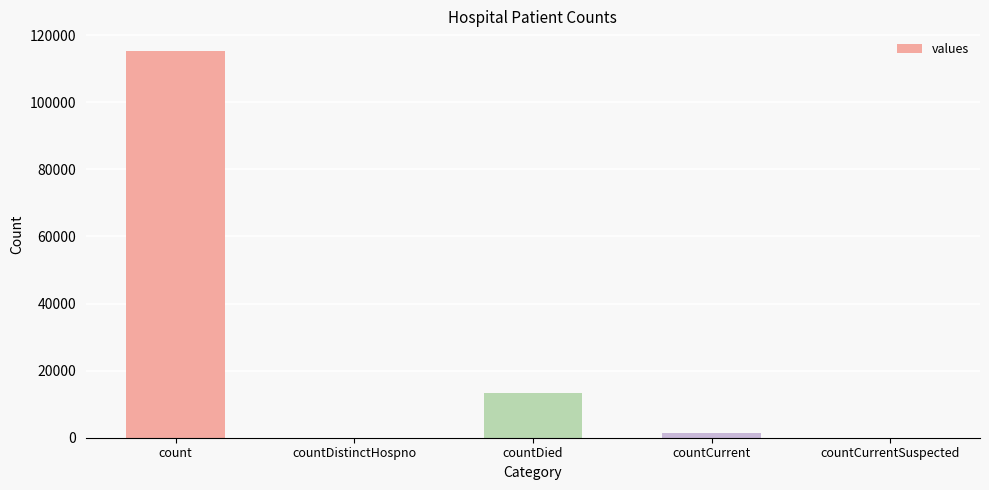

What is the sum of all values?

130105